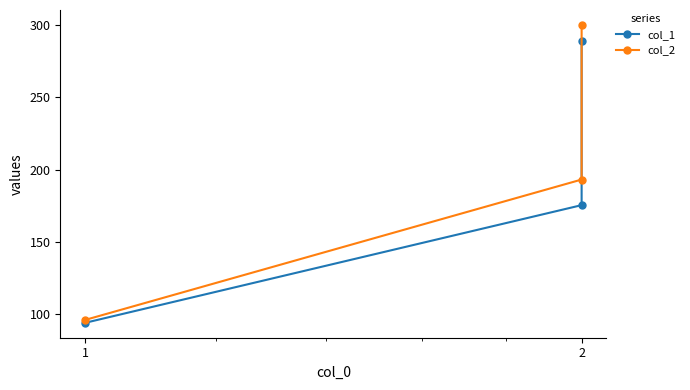

What are all the series names shown in the legend?

col_1, col_2